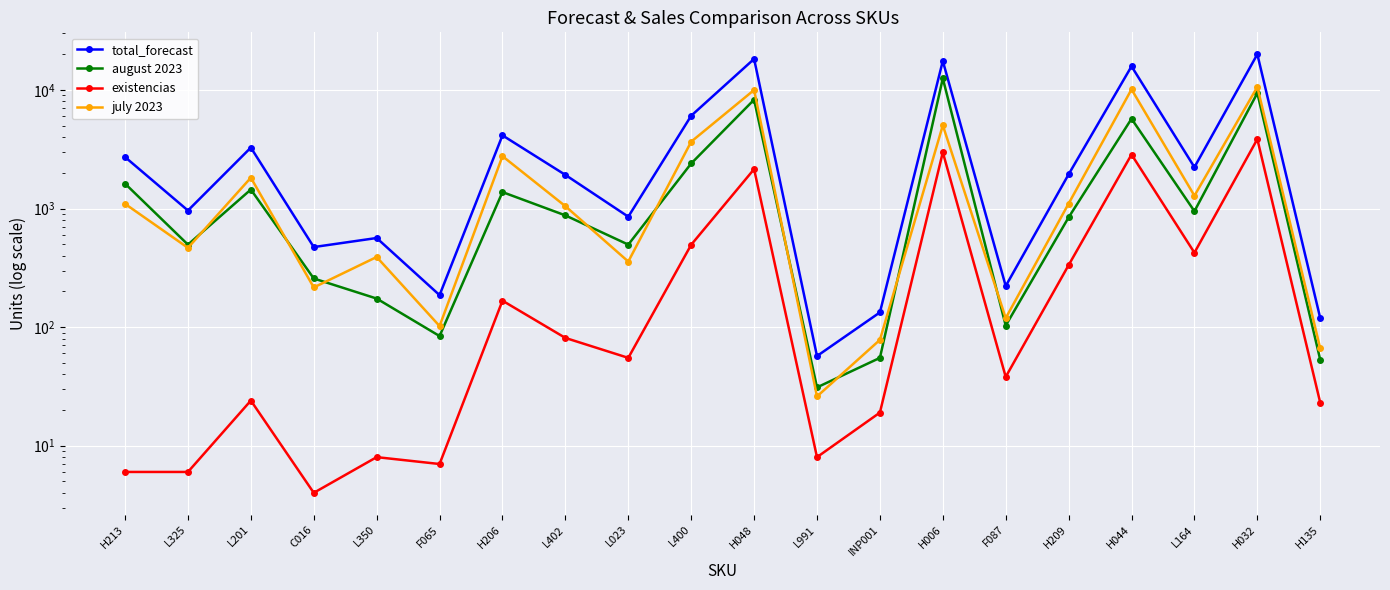

True or false: july 2023 has more than 1 interior local peaks.

True